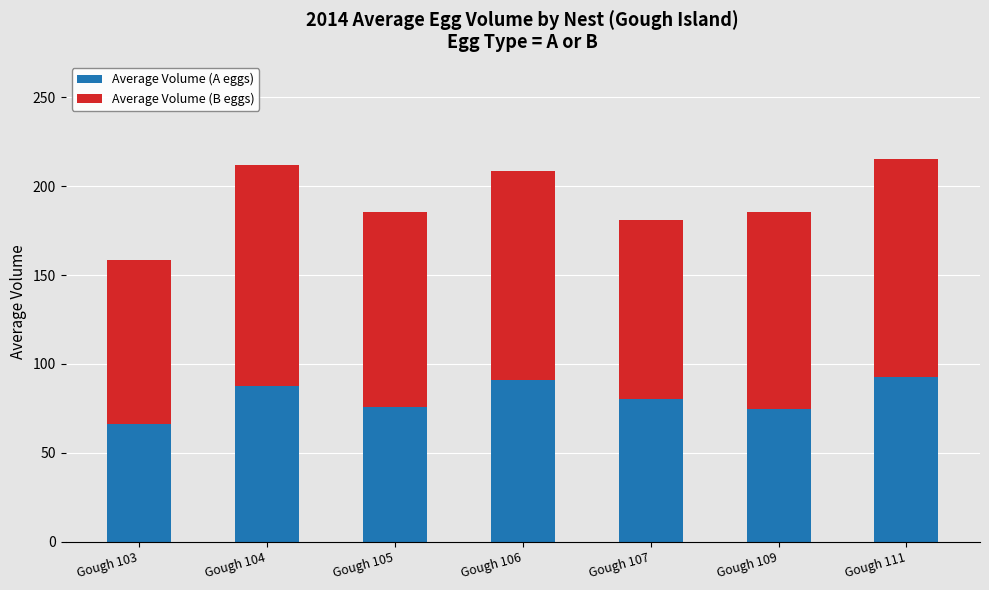

What is the total value across all series at Gough 107?

181.2